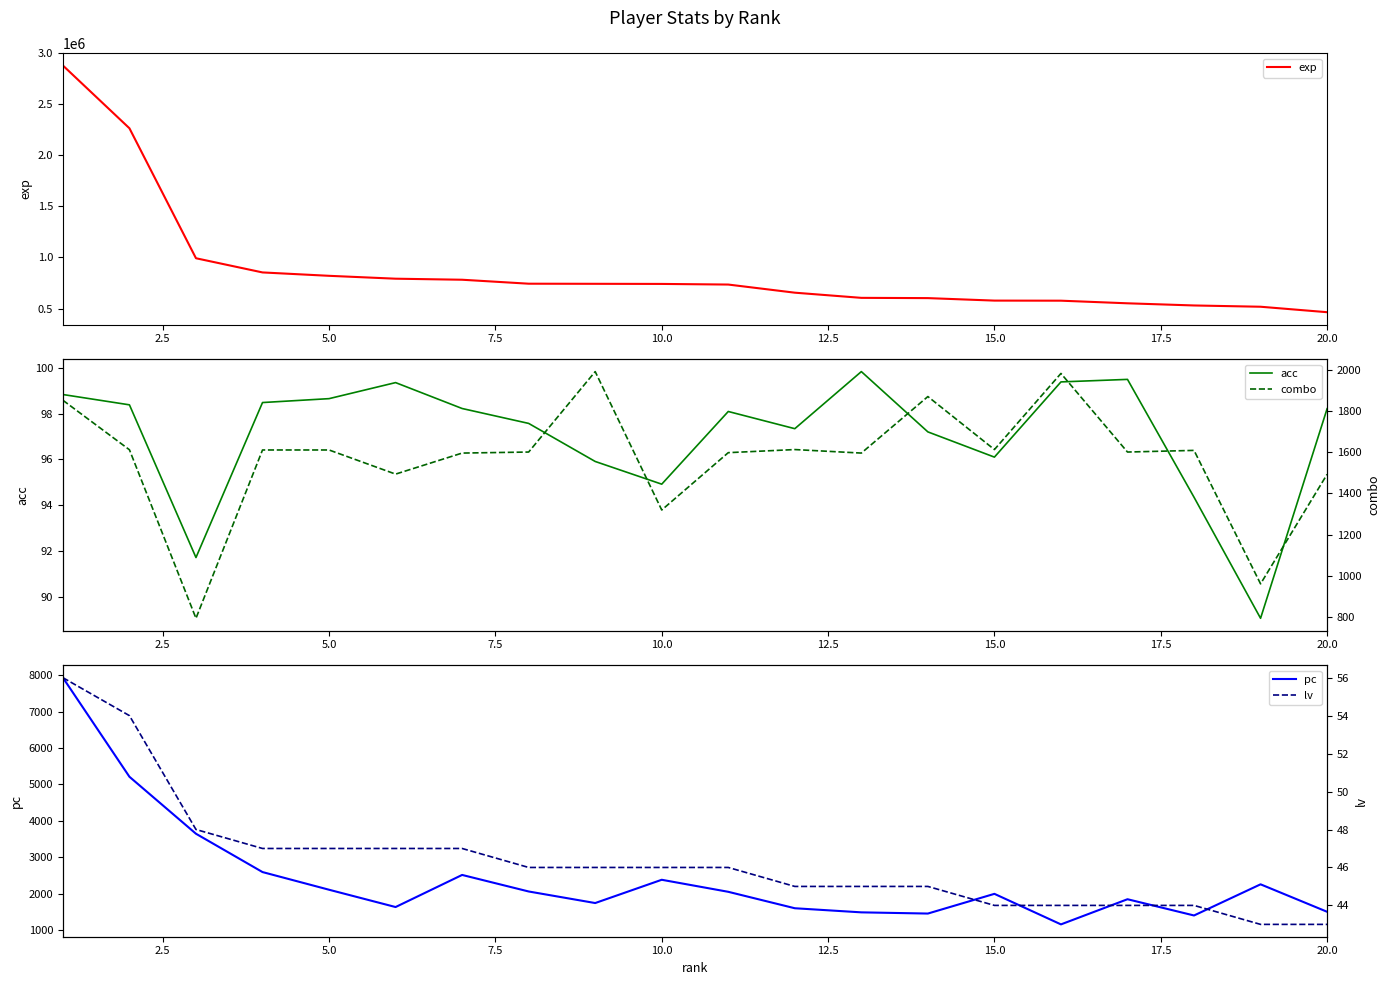

In acc, how many points are lower than both neighbors (excluding endpoints)?

5